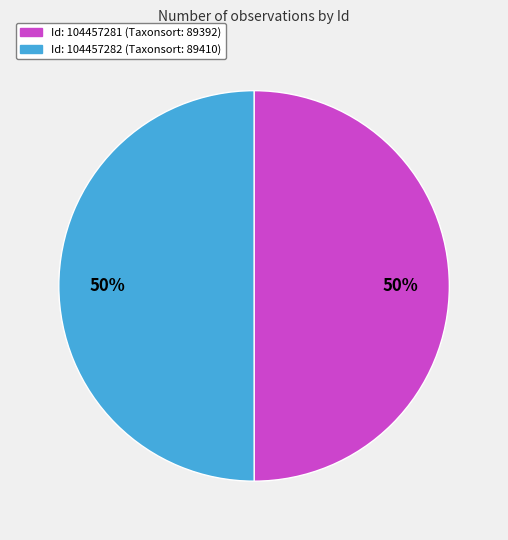

To the nearest percent, what is the average slice percentage?

50%